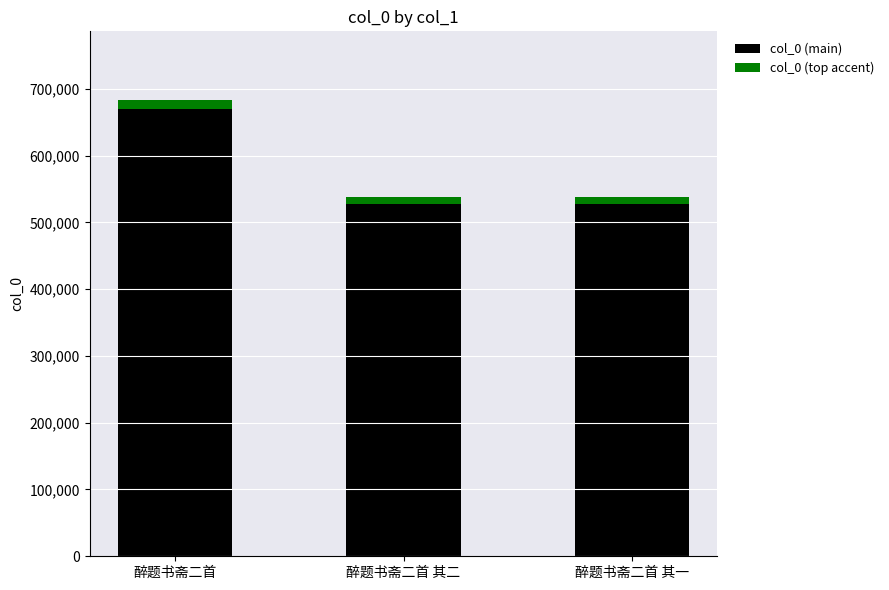

At which label is col_0 (main) closest to 598642?

醉题书斋二首 其二